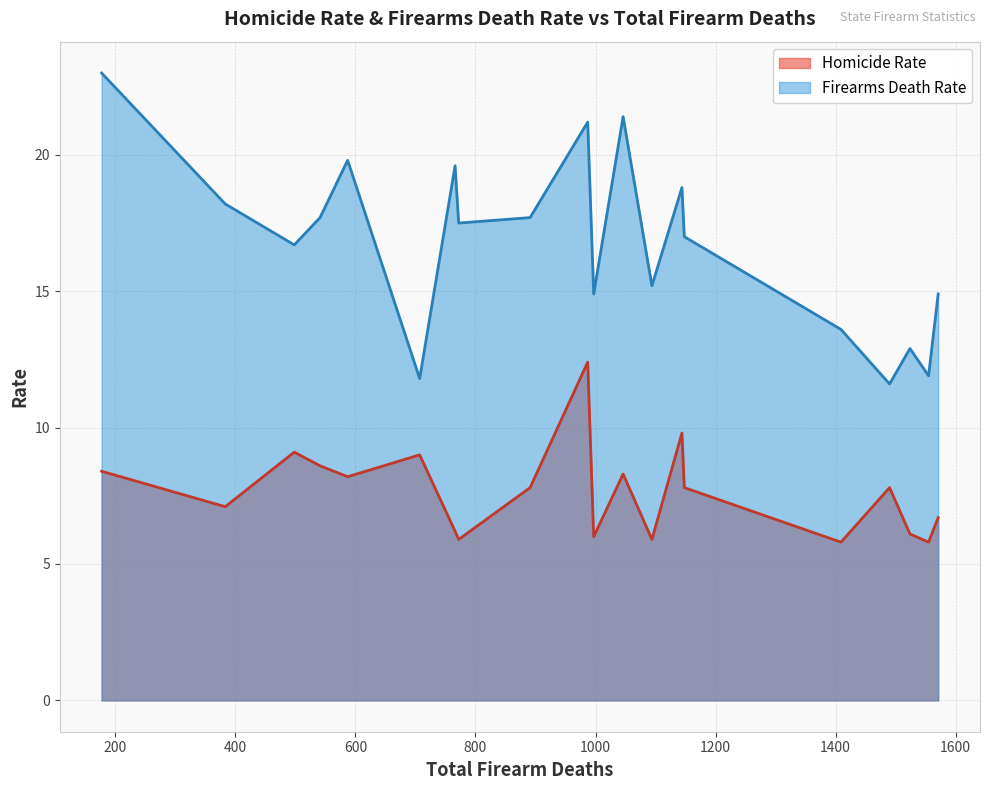

Which series has the largest range (max minus min)?

Firearms Death Rate